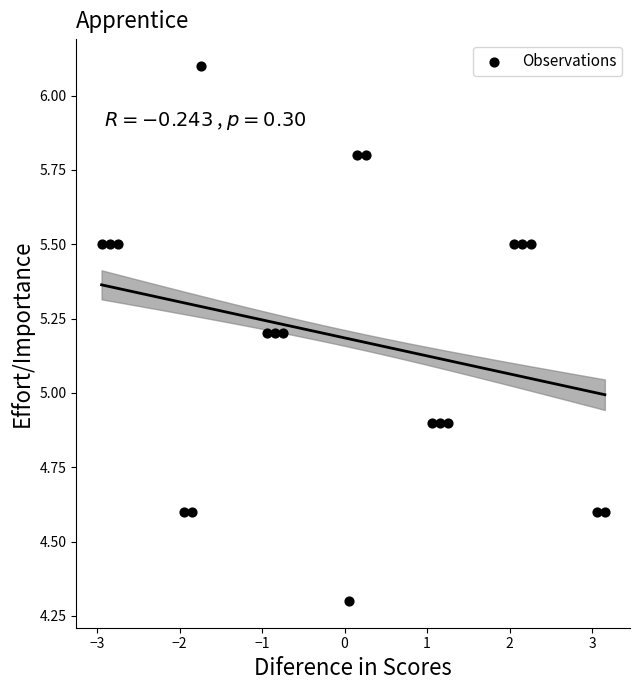

What is the range of Y values (max minus min)?

1.8